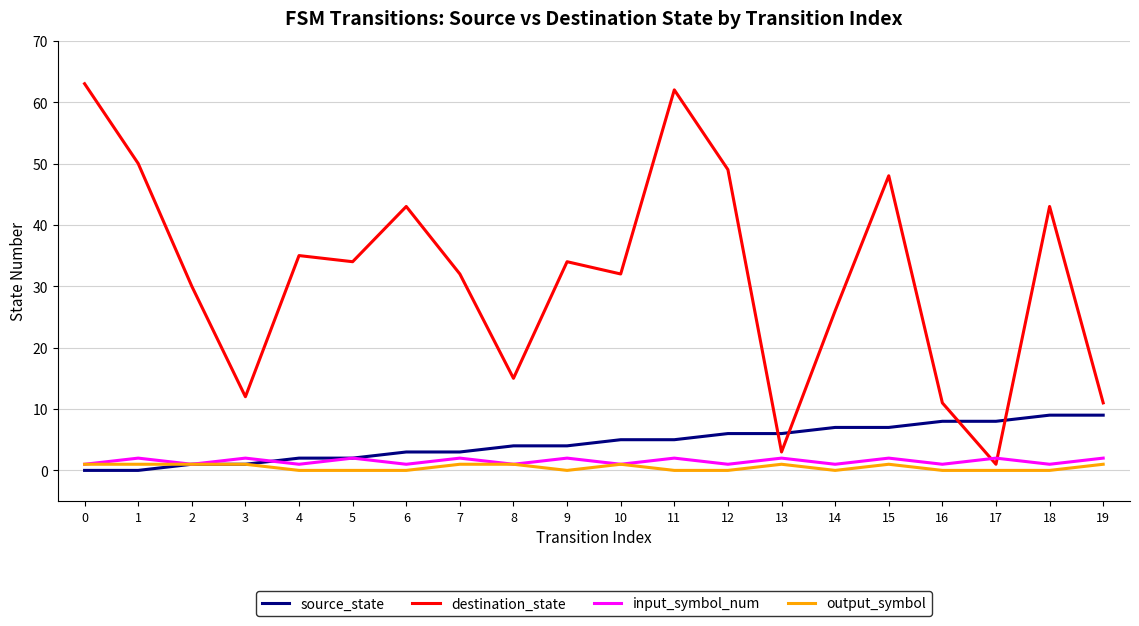

Reading left to right, what are all the values shown in this chart?

source_state: 0	0	1	1	2	2	3	3	4	4	5	5	6	6	7	7	8	8	9	9
destination_state: 63	50	30	12	35	34	43	32	15	34	32	62	49	3	26	48	11	1	43	11
input_symbol_num: 1	2	1	2	1	2	1	2	1	2	1	2	1	2	1	2	1	2	1	2
output_symbol: 1	1	1	1	0	0	0	1	1	0	1	0	0	1	0	1	0	0	0	1